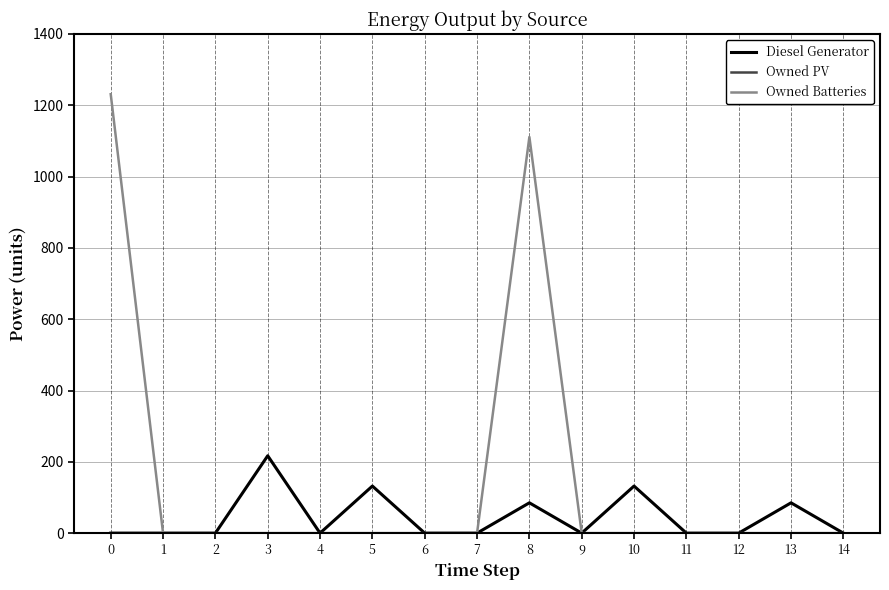

The value of Diesel Generator at 11 is -107. True or false?

False